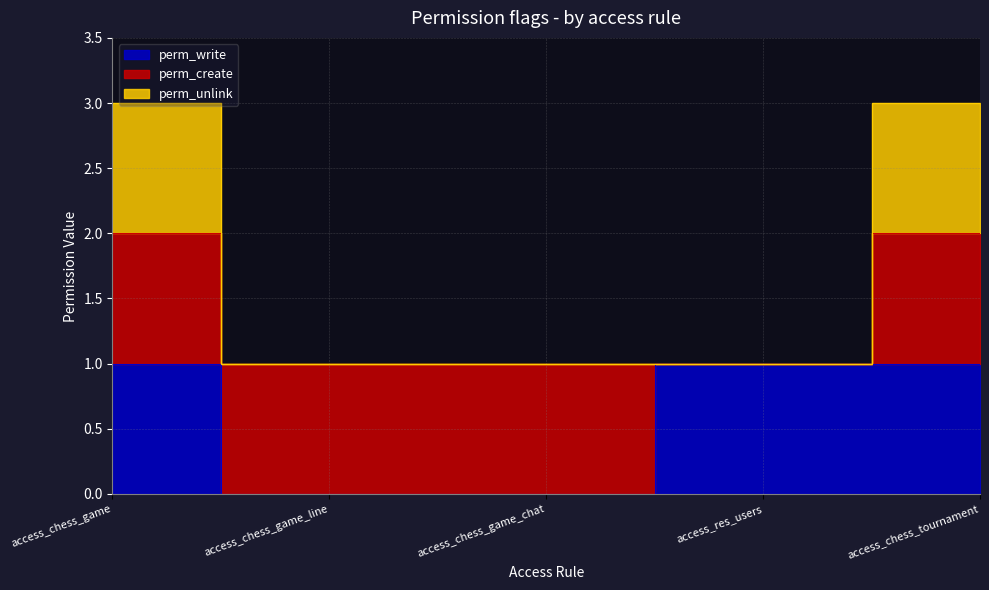

At which label is perm_write closest to 0?

access_chess_game_line